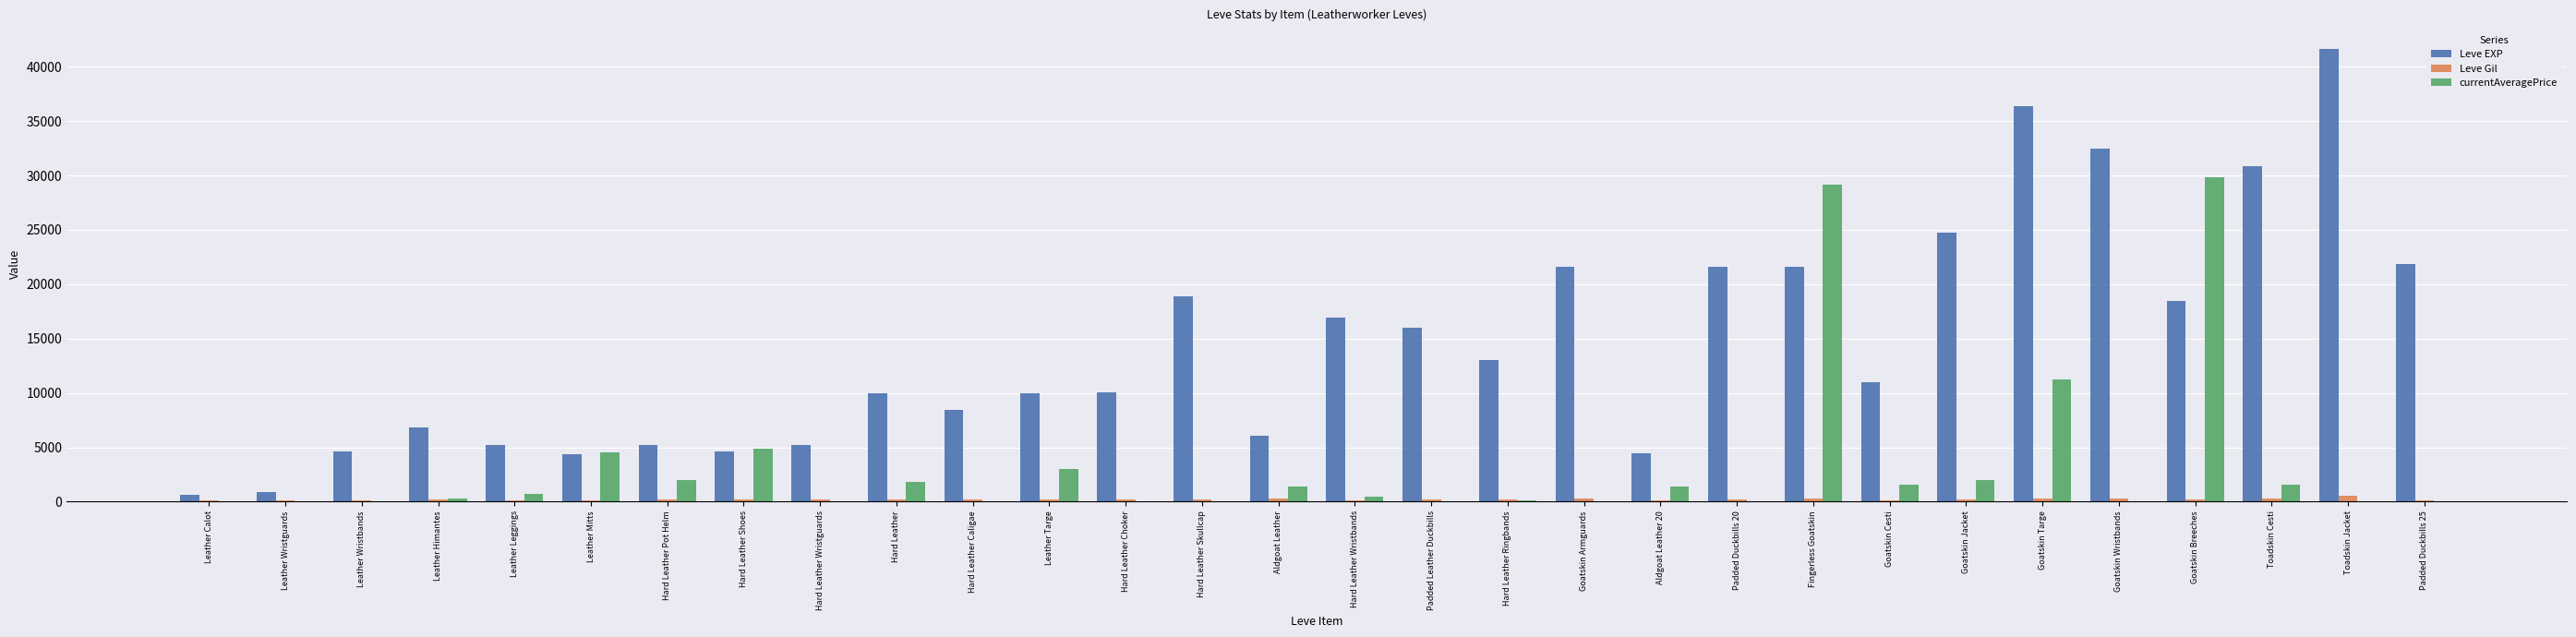

Which series has the largest total across all categories?

Leve EXP